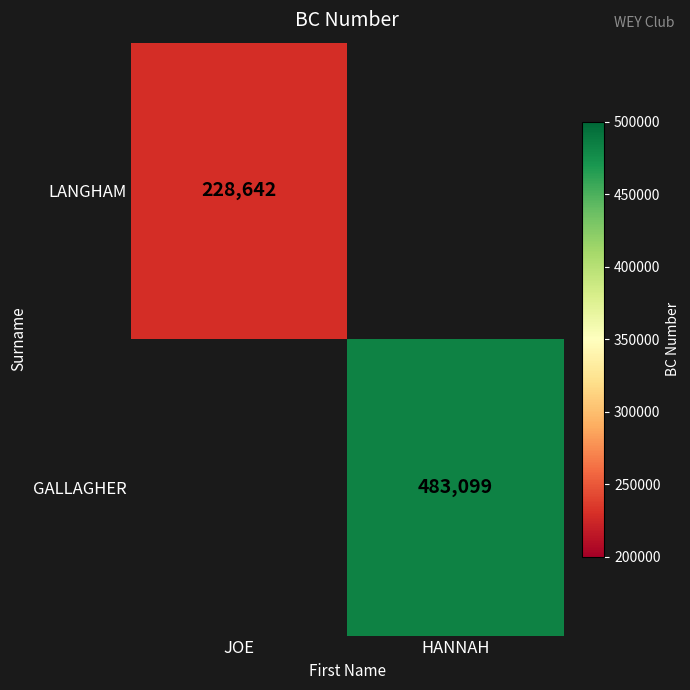

Which category has the highest value across all series?

HANNAH